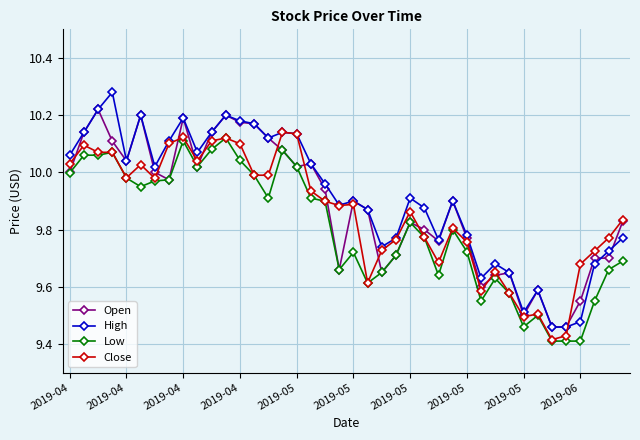

True or false: Open has more than 0 interior local peaks.

True